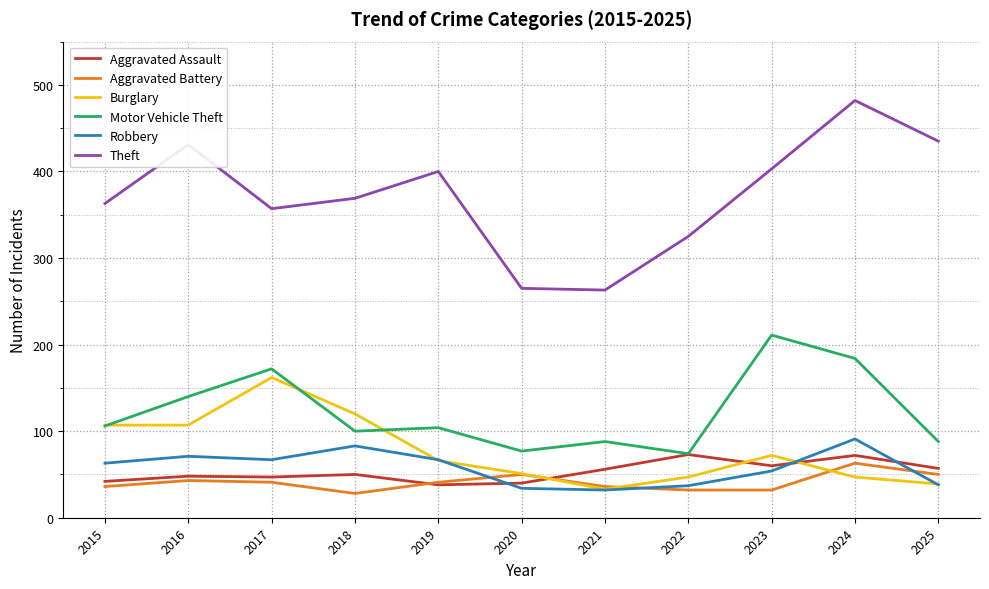

What is the spread (max minus min) of values at 2022?

293